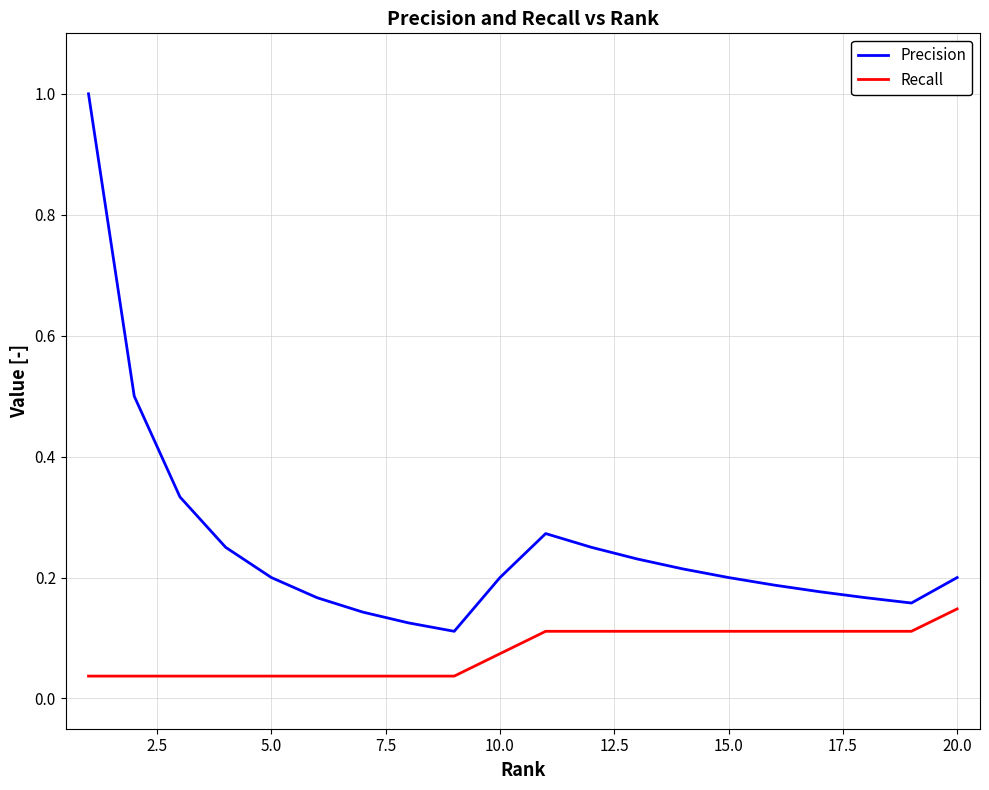

How many Precision values are between 0 and 1?

20